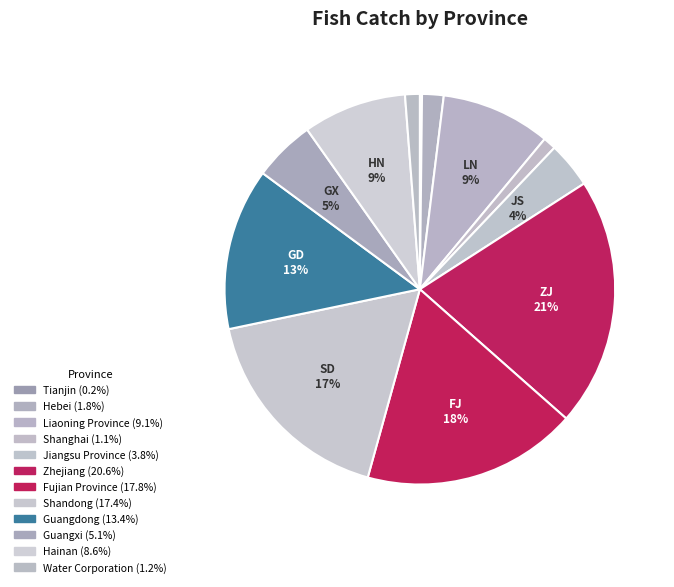

Does any single category account for the majority?

No